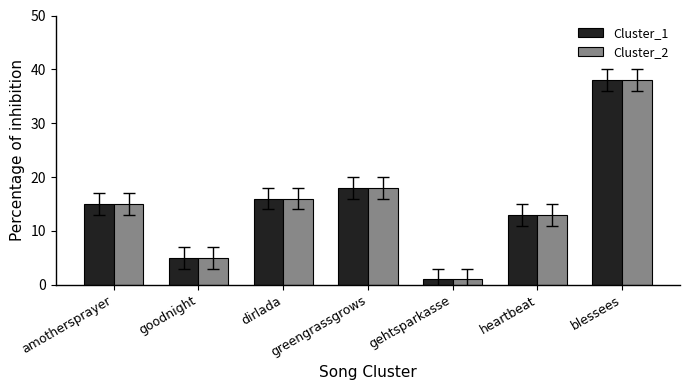

The Cluster_1 series shows 8 at dirlada. True or false?

False